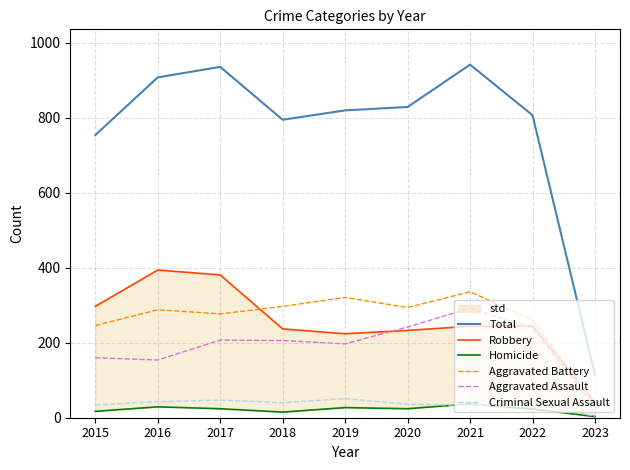

How many data points in Aggravated Battery are less than 288?

4